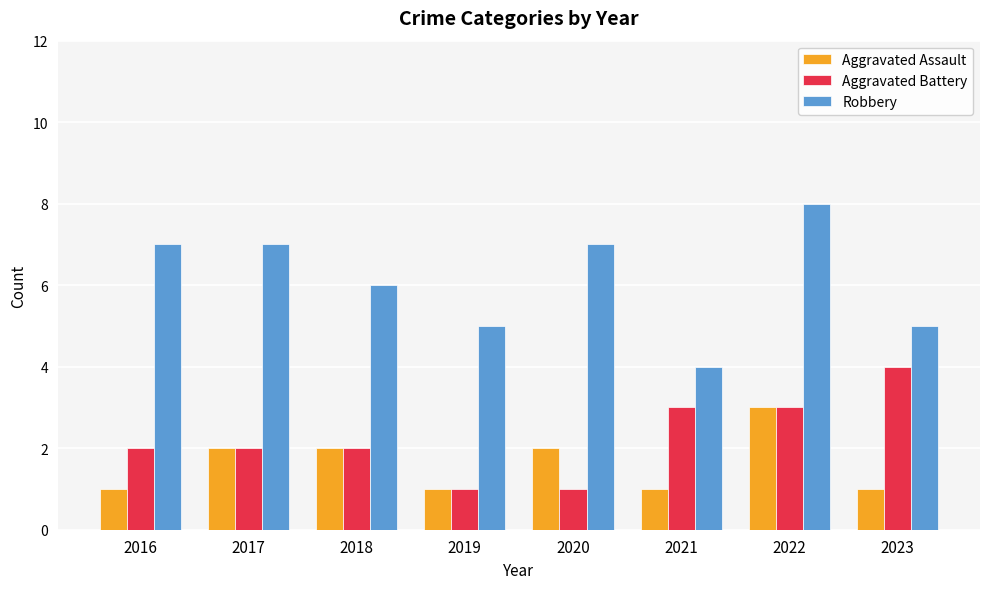

How many data points does each series have?

8